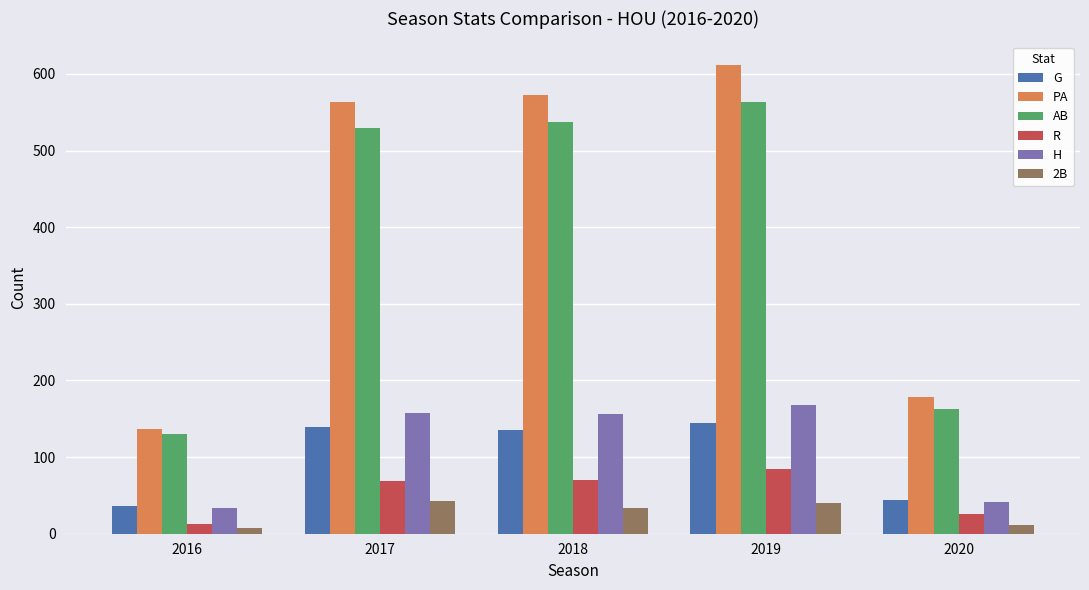

What is the difference between the highest and lowest values at 2019?

572